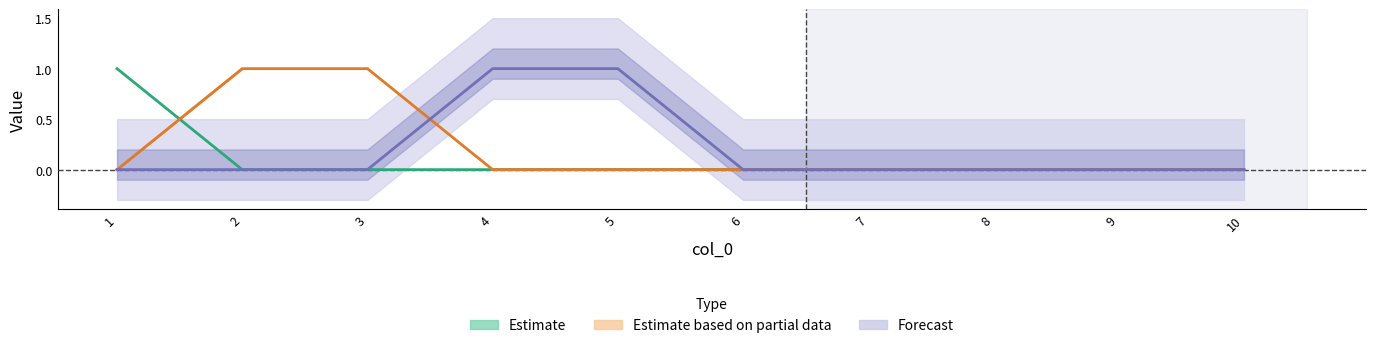

At which category is the sum across all series the highest?

1